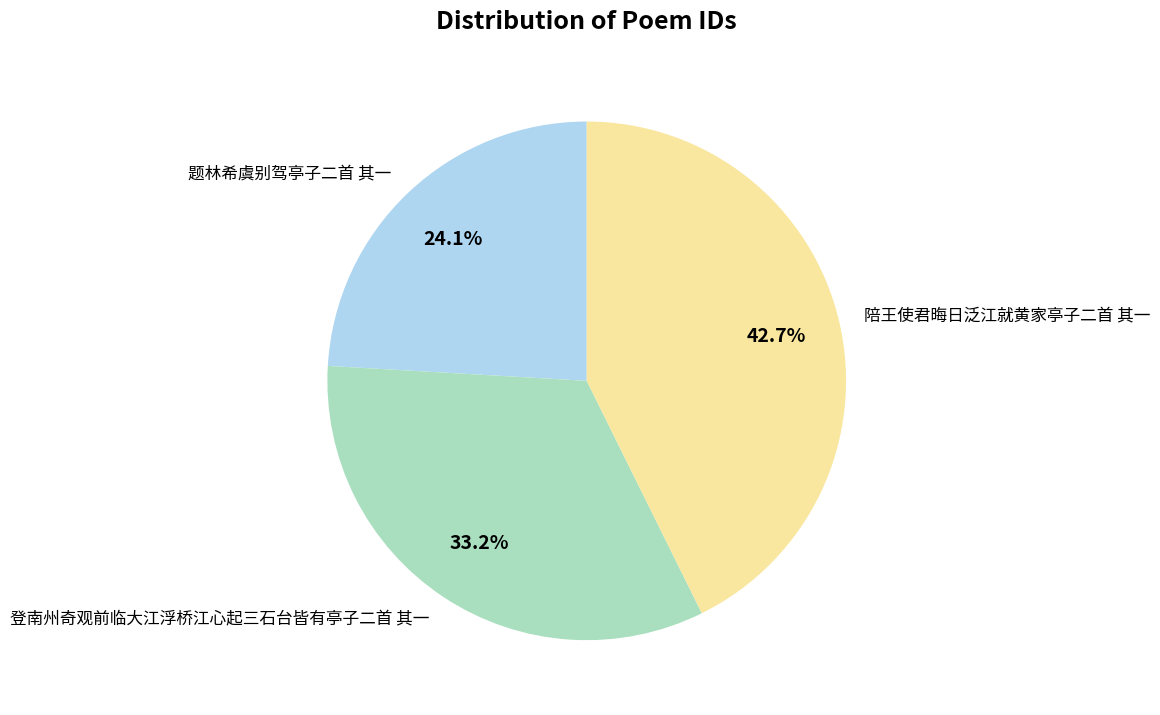

How many slices are in this pie chart?

3